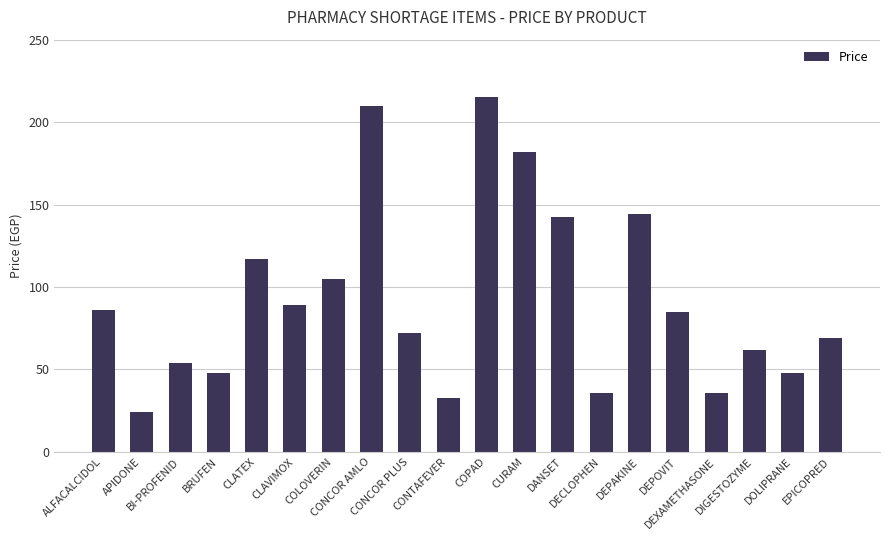

Are the bars horizontal?

No